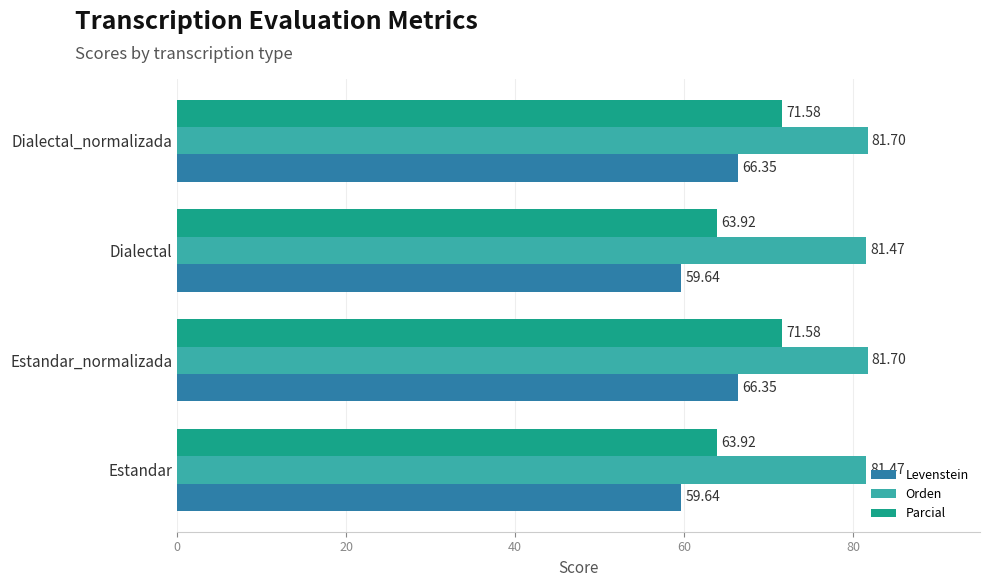

Count the number of data series in this chart.

3